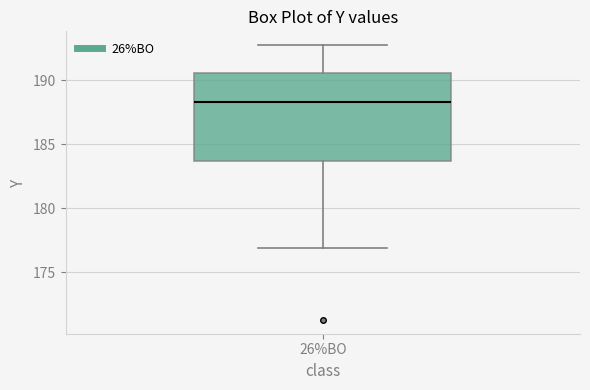

Read this box plot against the y-axis: the position of the median line, the range covered by the box, and the ends of both whiskers. The values are not printed on the chart, so give them approximately, as read against the axis.

median 188.5, box 183.5 to 190.5, whiskers 177.0 to 192.5